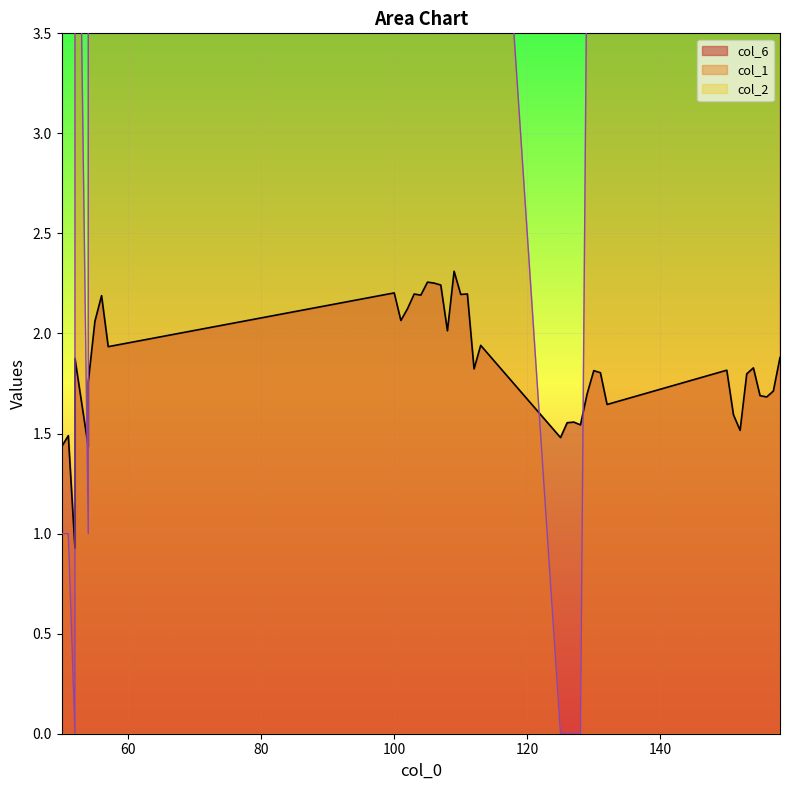

Where is the first local minimum for col_1?

52